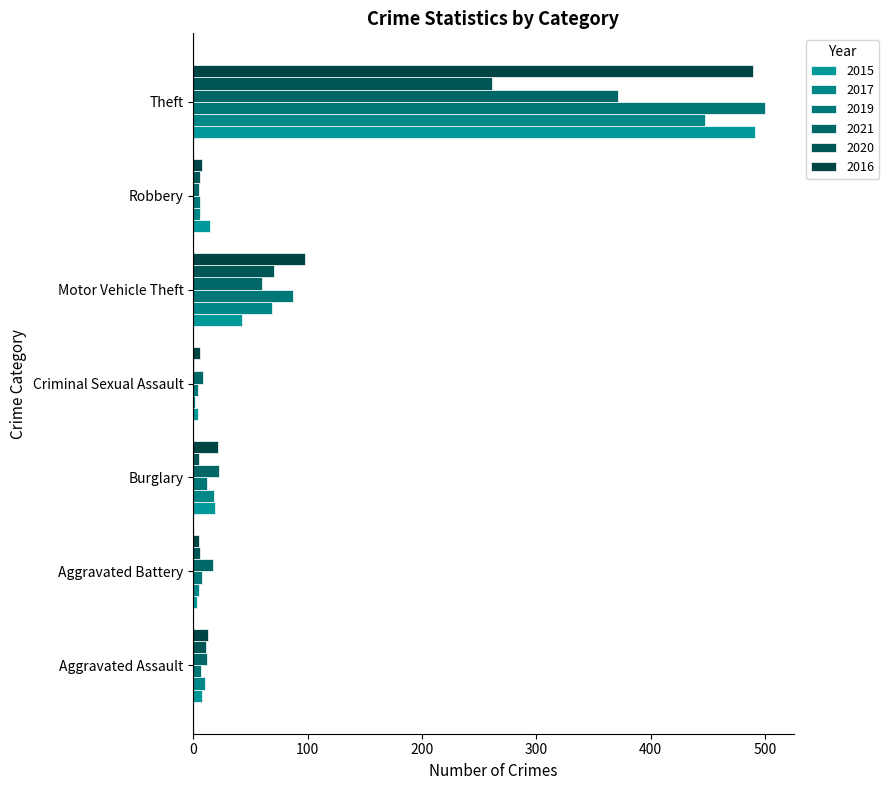

How many data points does each series have?

7